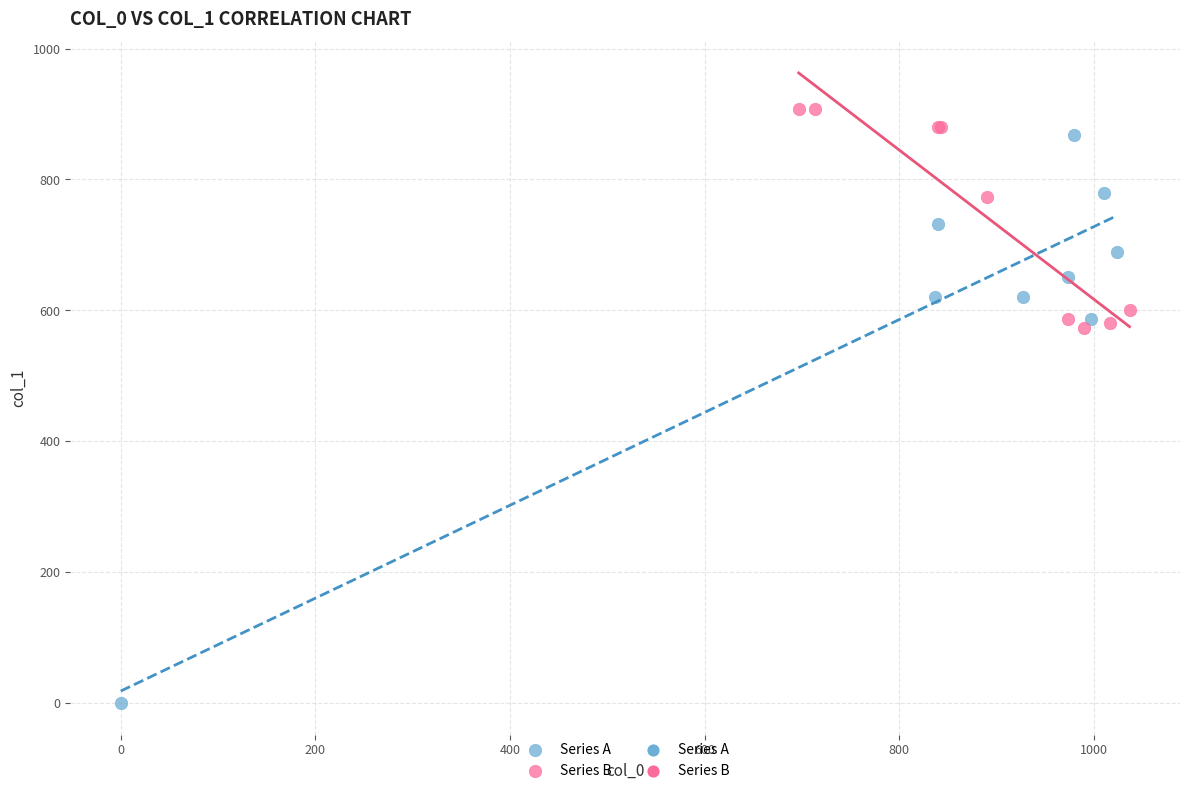

Which series reaches the minimum Y coordinate?

Series A